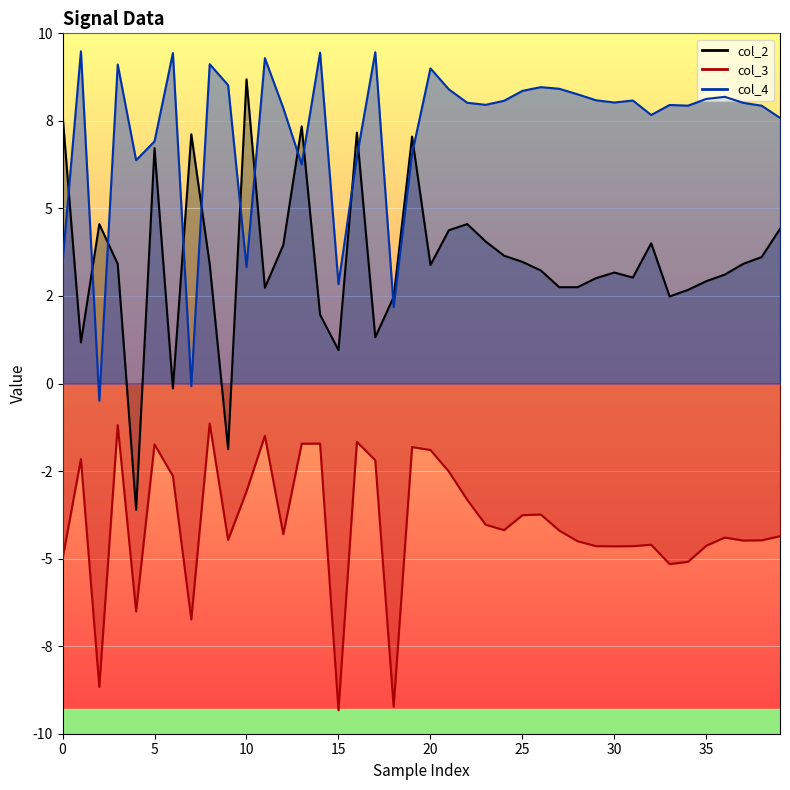

Is it true that col_2 equals 0.7 at 35?

False